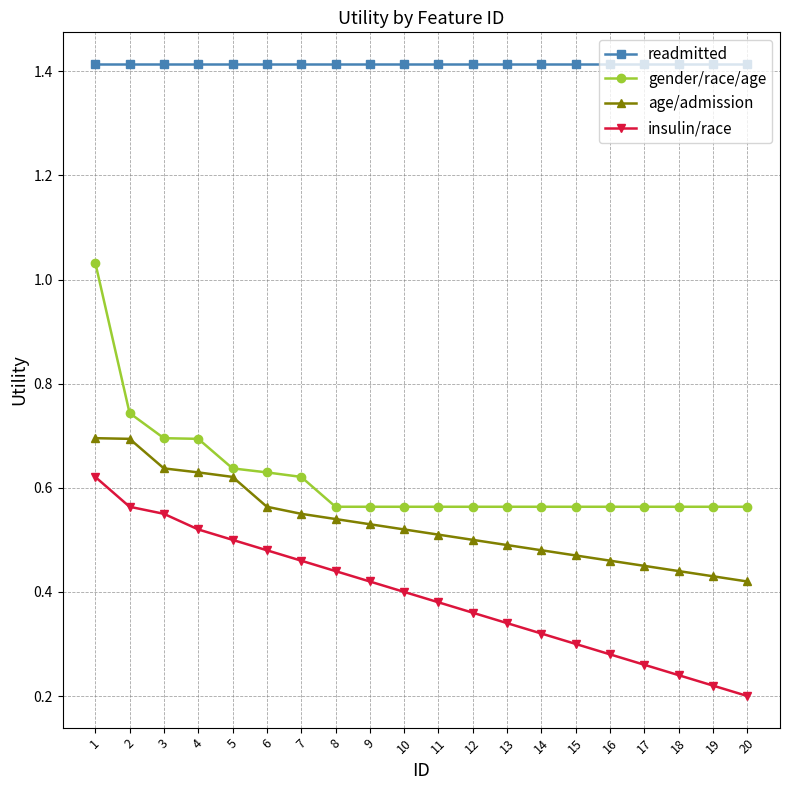

How many distinct data groups are displayed?

4